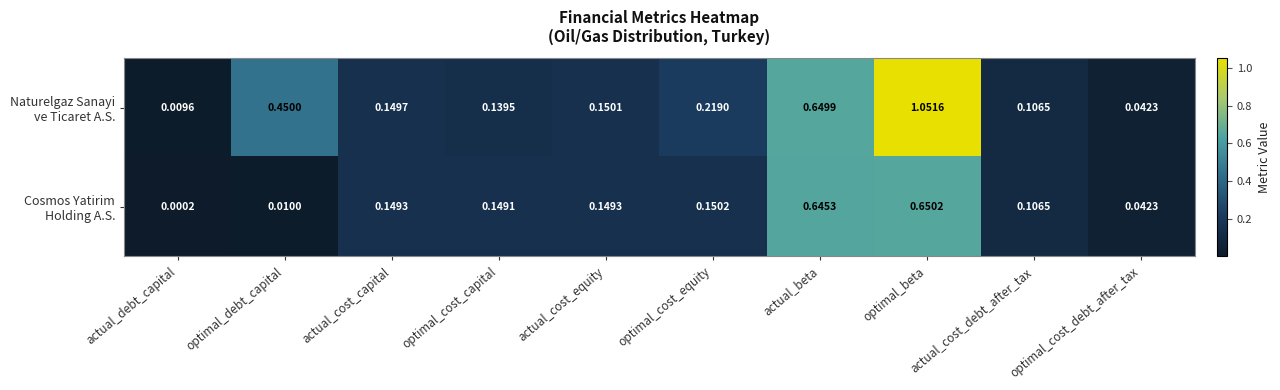

Which label corresponds to the smallest value in the chart?

actual_debt_capital